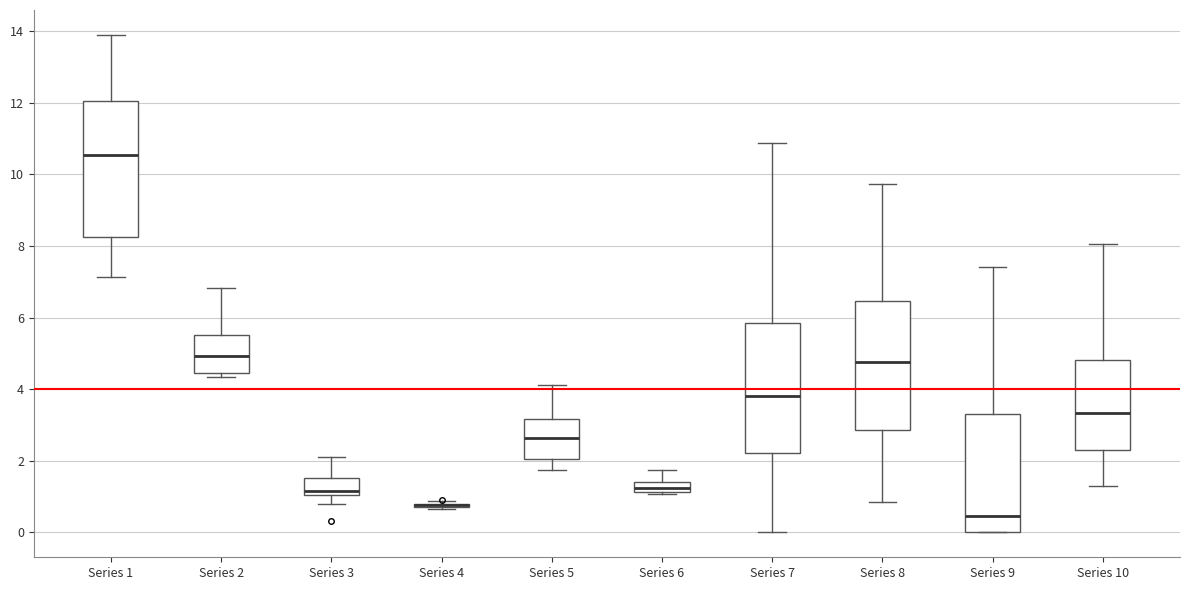

Where is the lower edge of the box for Series 2 on the y-axis? The values are not printed on the chart, so give them approximately, as read against the axis.

4.4